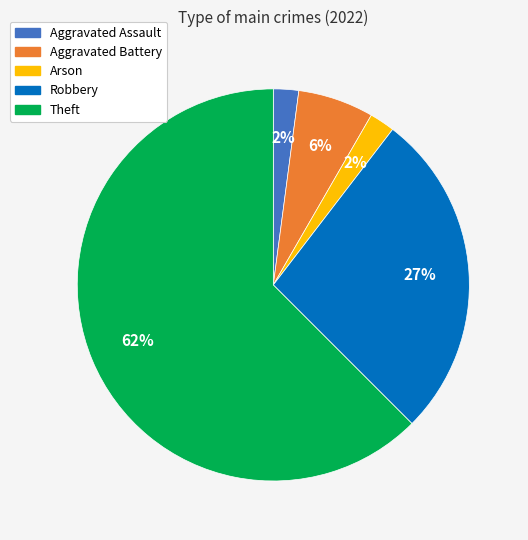

Count the number of slices in the pie.

5